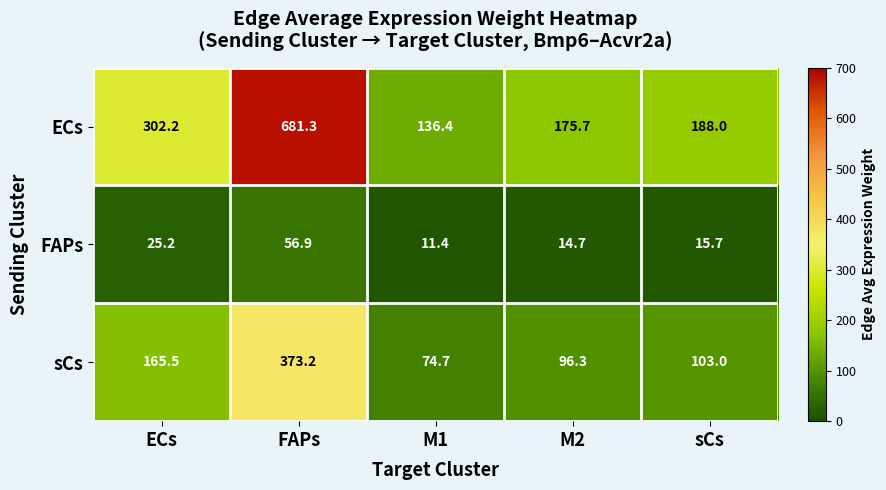

Reading left to right, extract all data points from this chart.

ECs: ECs=302.2	FAPs=681.3	M1=136.4	M2=175.7	sCs=188.0
FAPs: ECs=25.2	FAPs=56.9	M1=11.4	M2=14.7	sCs=15.7
sCs: ECs=165.5	FAPs=373.2	M1=74.7	M2=96.3	sCs=103.0